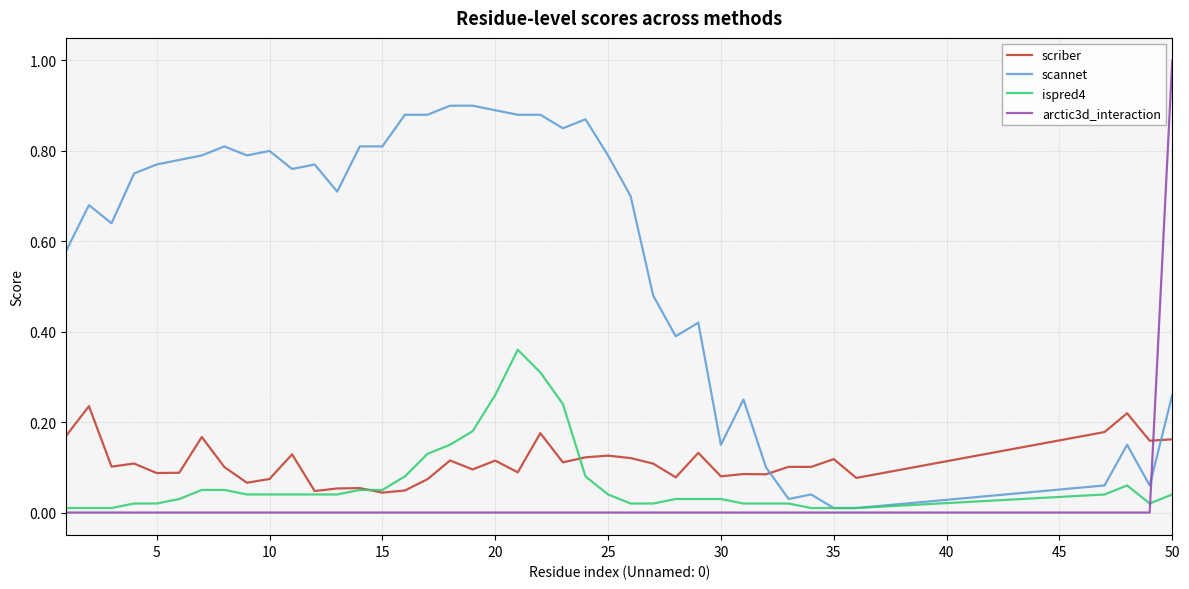

What are all the series names shown in the legend?

scriber, scannet, ispred4, arctic3d_interaction